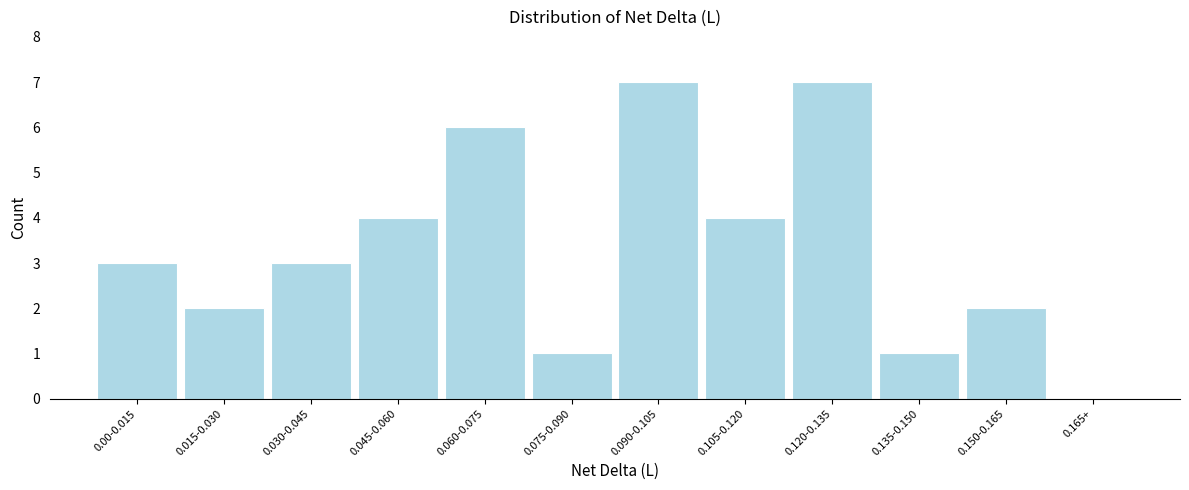

Reading left to right, transcribe all the data shown in this chart.

0.00-0.015=3	0.015-0.030=2	0.030-0.045=3	0.045-0.060=4	0.060-0.075=6	0.075-0.090=1	0.090-0.105=7	0.105-0.120=4	0.120-0.135=7	0.135-0.150=1	0.150-0.165=2	0.165+=0